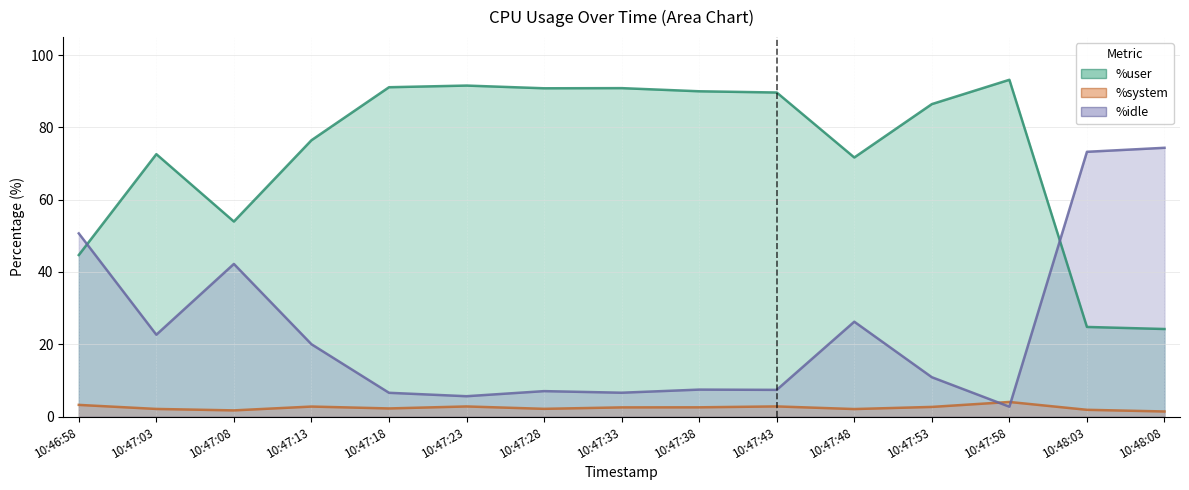

What is the value of the %user point at the 14th from the left?

24.8